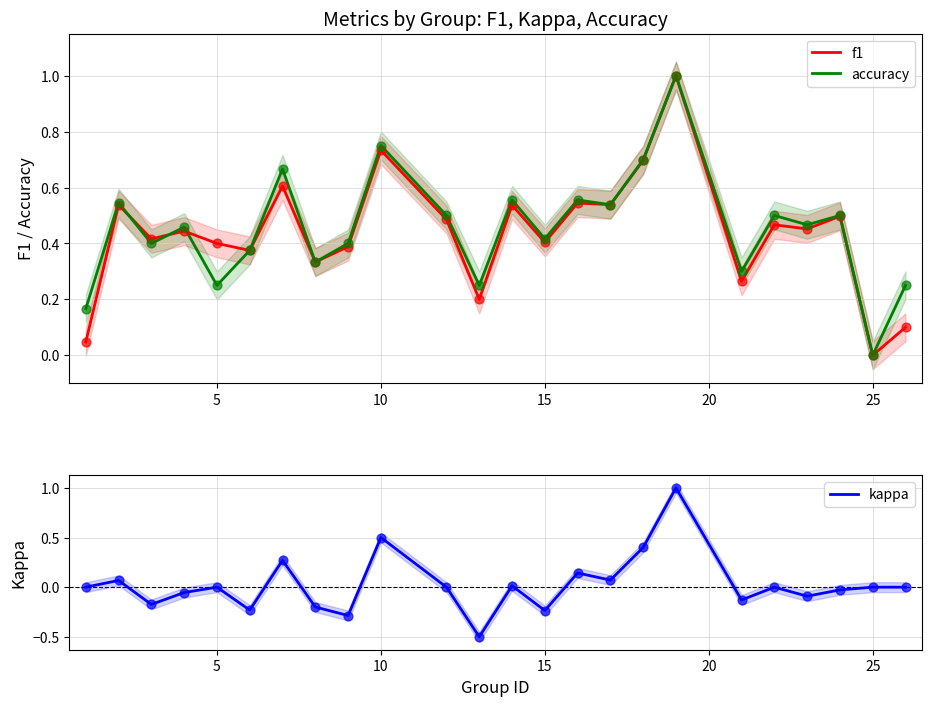

What is the highest value of the kappa series?

1.0